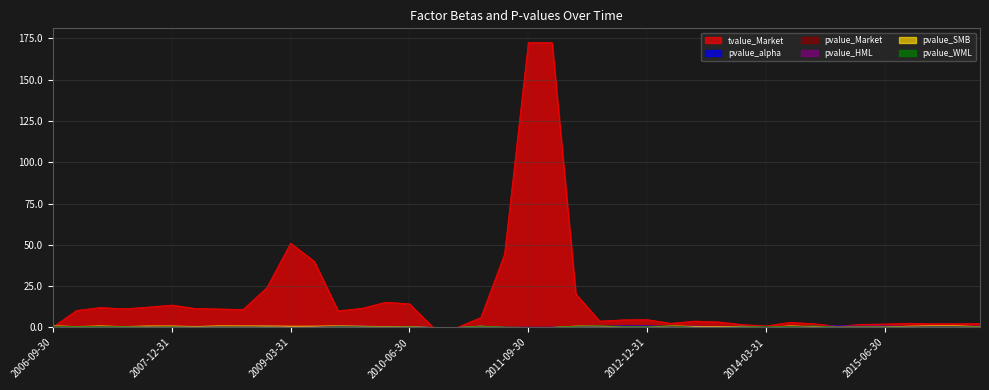

How many lines are shown in the chart?

6